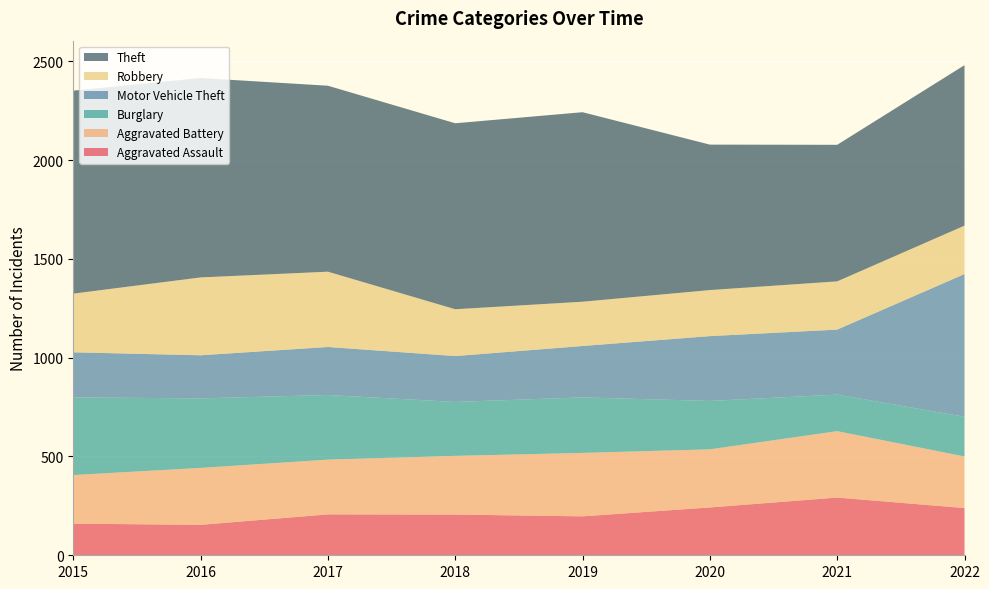

Reading left to right, what are all the values shown in this chart?

Aggravated Assault: 160	154	207	206	197	242	292	239
Aggravated Battery: 246	288	277	297	321	294	336	261
Burglary: 393	352	327	273	281	245	185	201
Motor Vehicle Theft: 228	218	243	232	260	328	329	722
Robbery: 297	394	381	237	224	233	244	245
Theft: 1027	1009	941	941	959	736	691	812